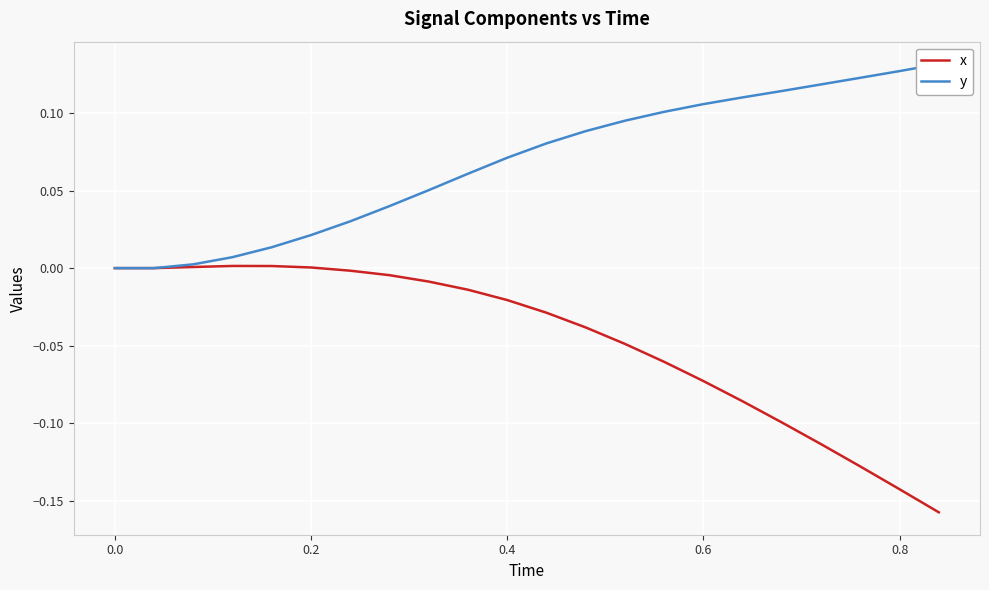

What is the value of the x point at the 15th from the left?

-0.1